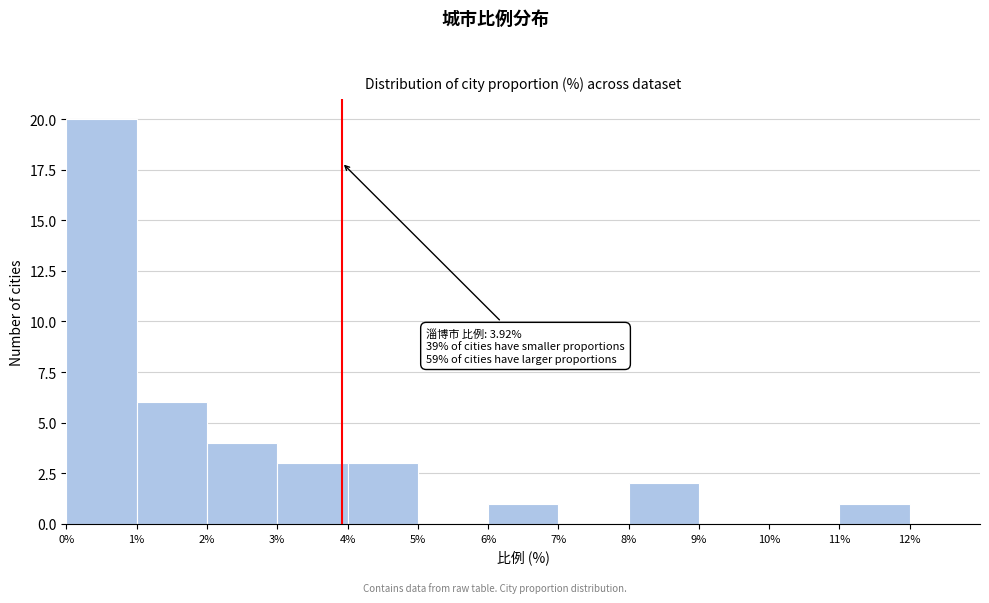

Which range on the x-axis has the tallest bar?

0% to 1%